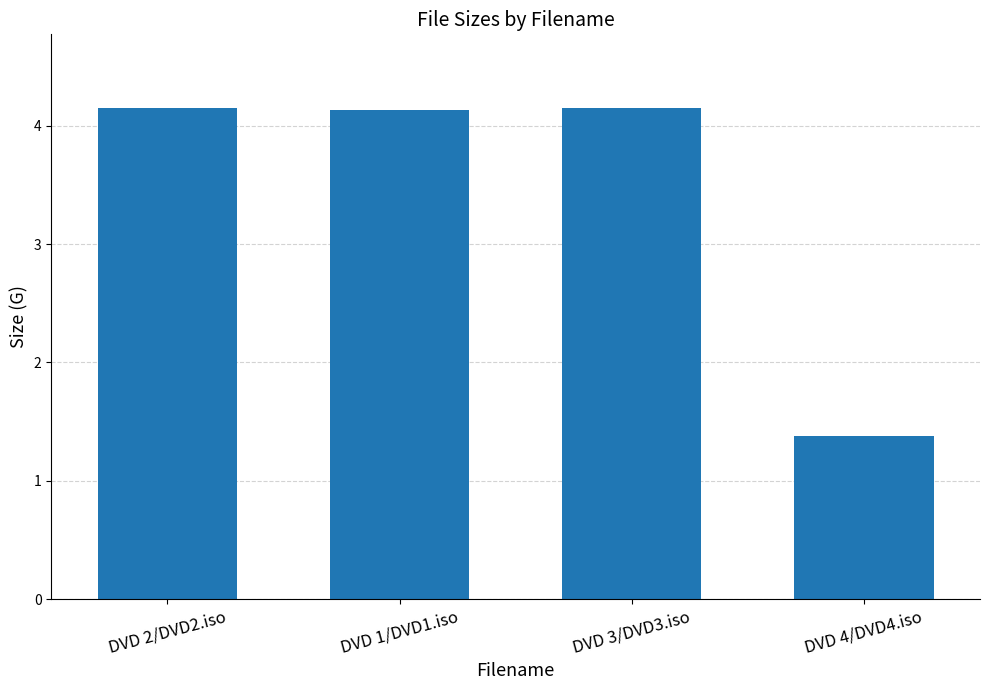

How many bars are there in total?

4